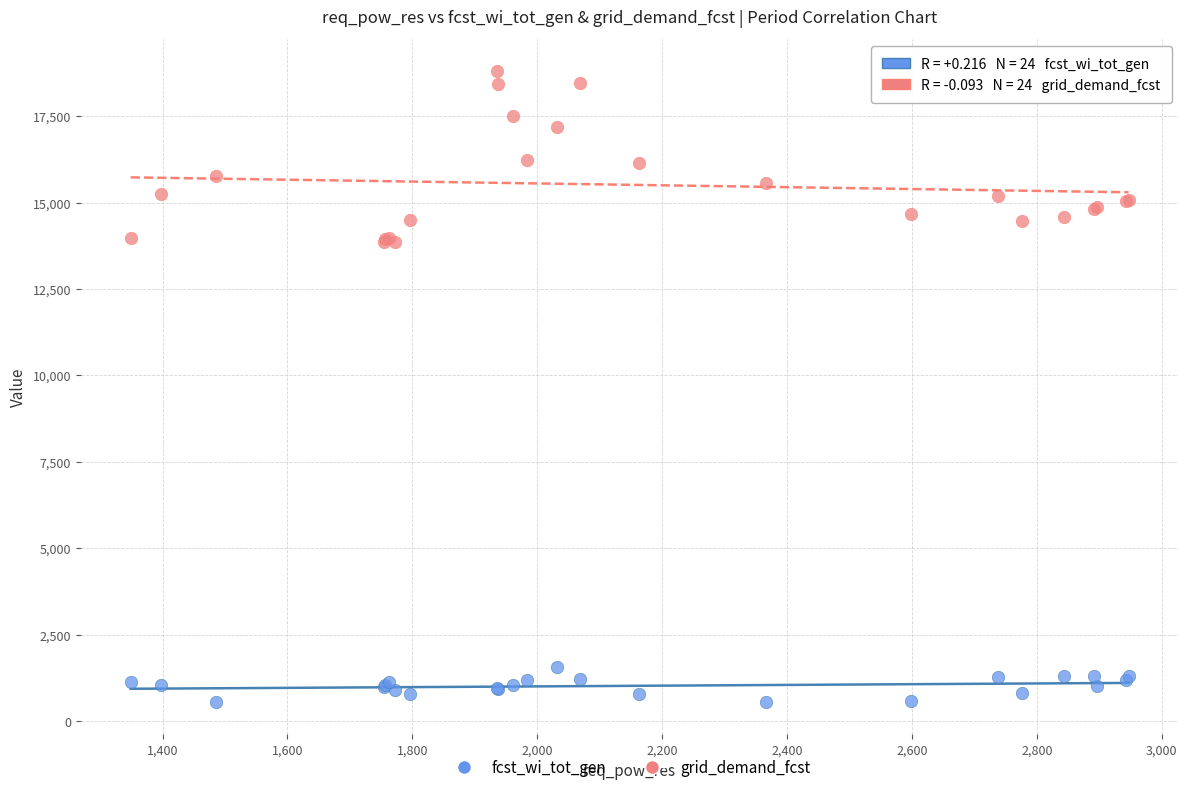

Which series reaches the minimum Y coordinate?

fcst_wi_tot_gen